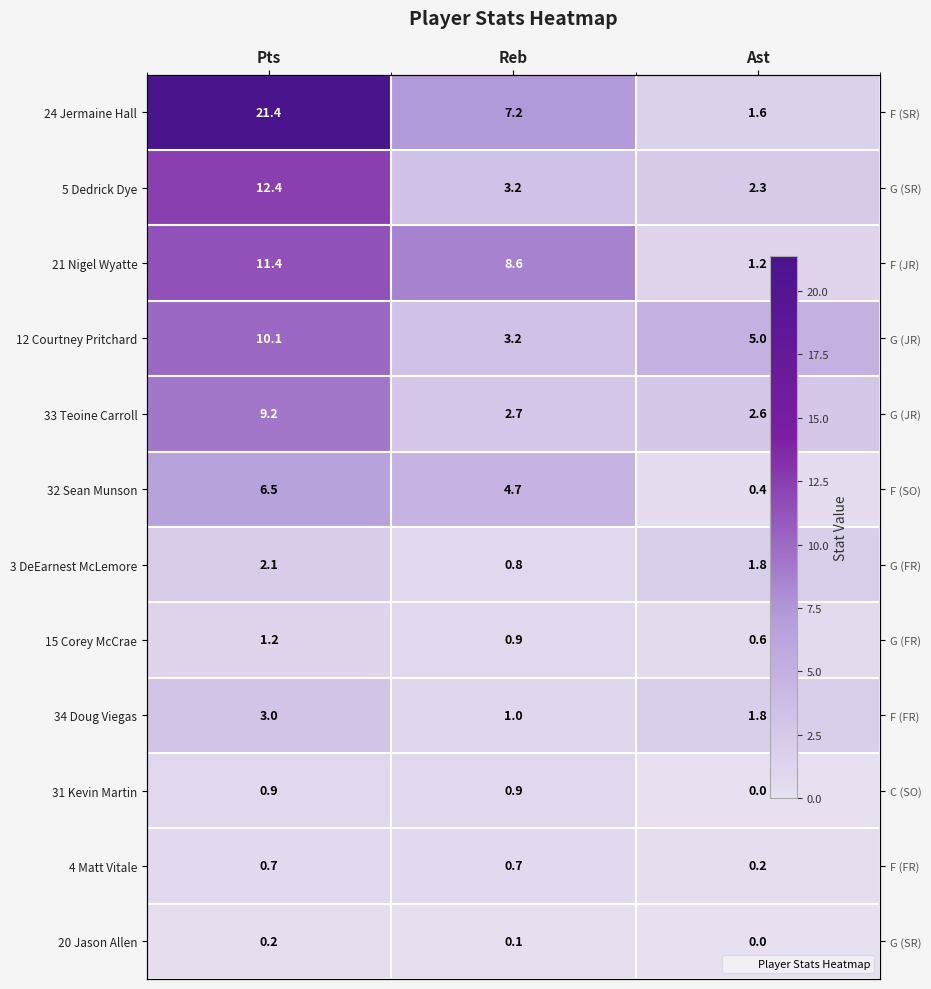

How many series are shown in this chart?

12